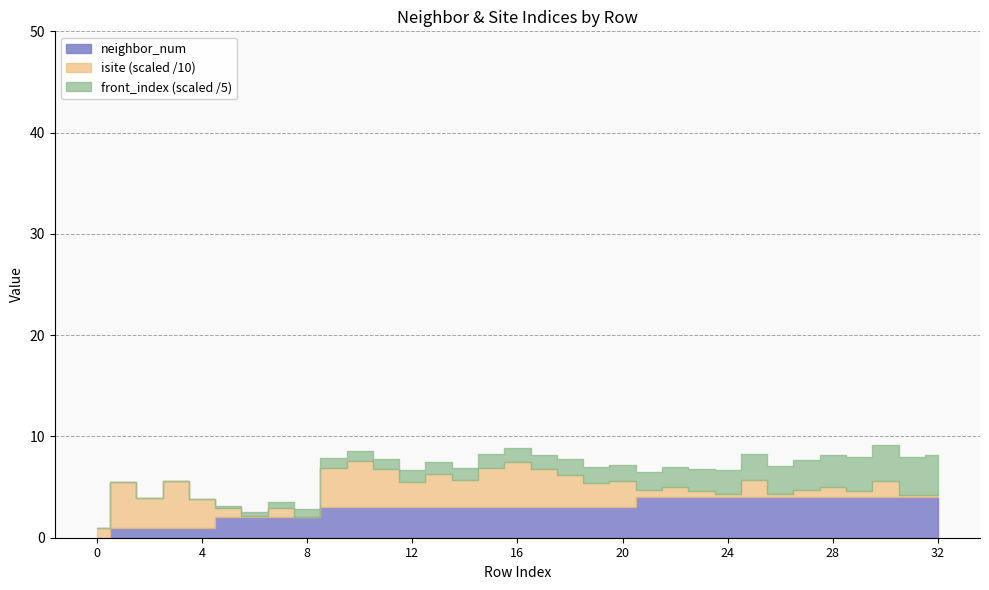

True or false: front_index has a value of -13 at 2.

False